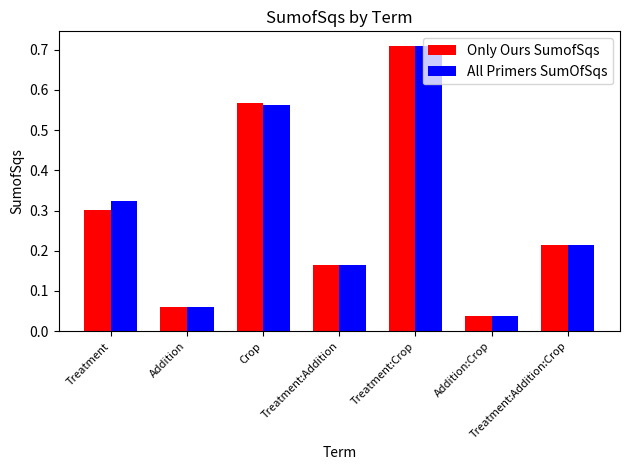

Which series has the largest range (max minus min)?

Only Ours SumofSqs